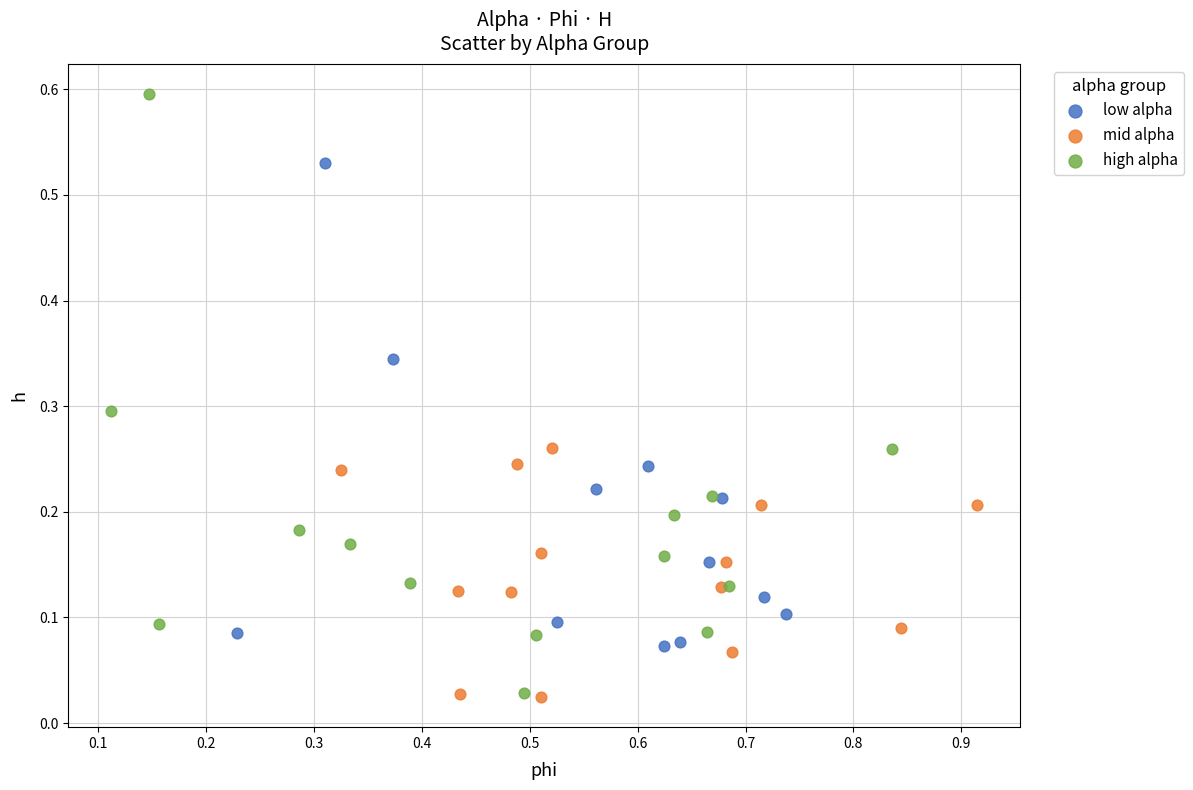

Which series reaches the maximum Y coordinate?

high alpha